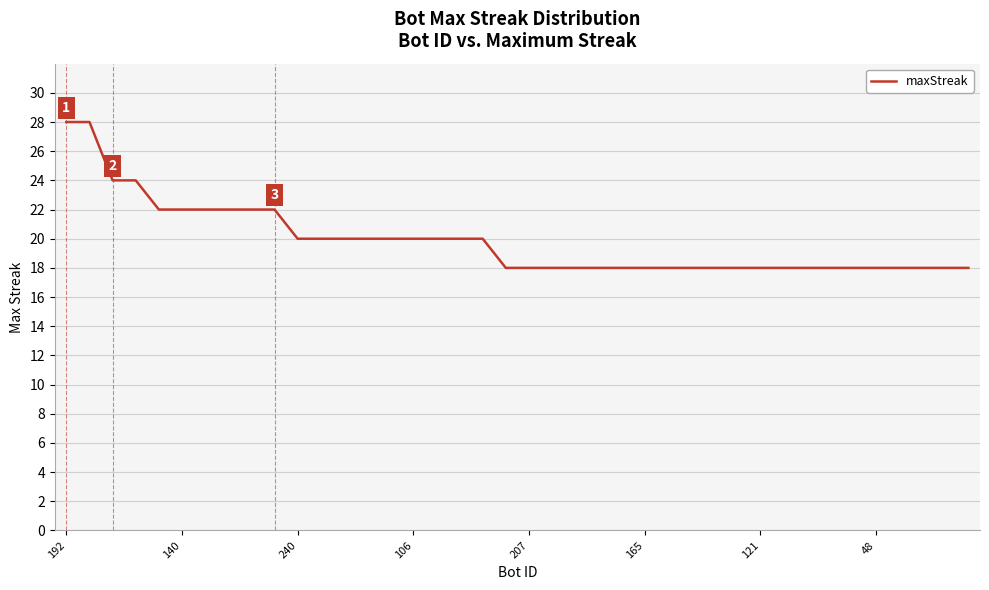

What is the smallest value displayed?

18